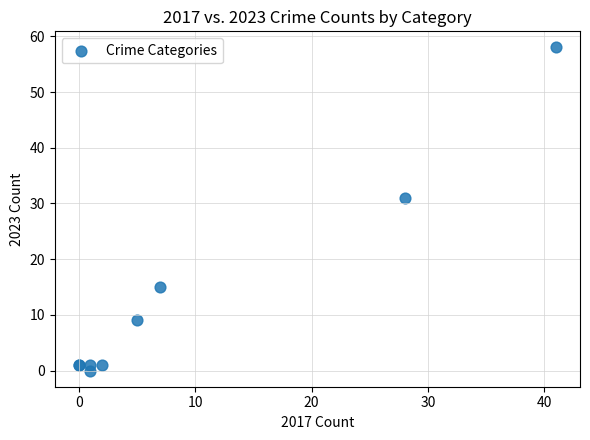

What Y value in the scatter plot is closest to 29?

31